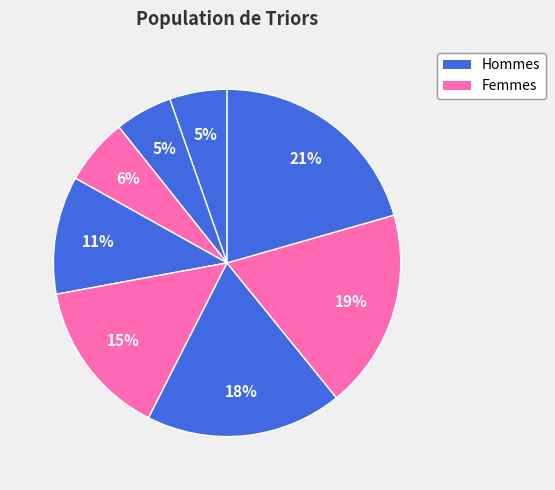

Count the number of slices in the pie.

8